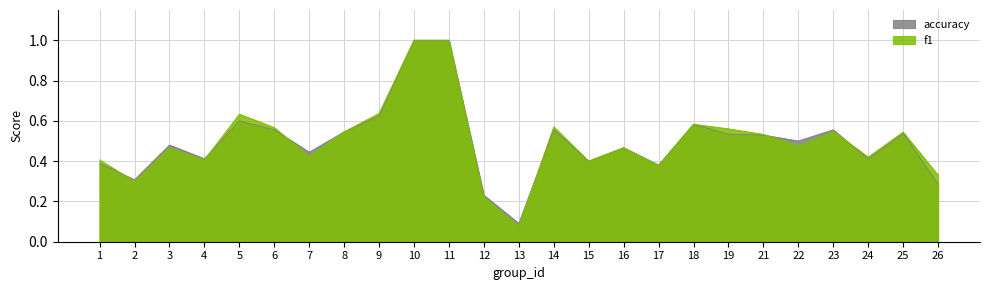

How many accuracy values are between 0 and 1?

25